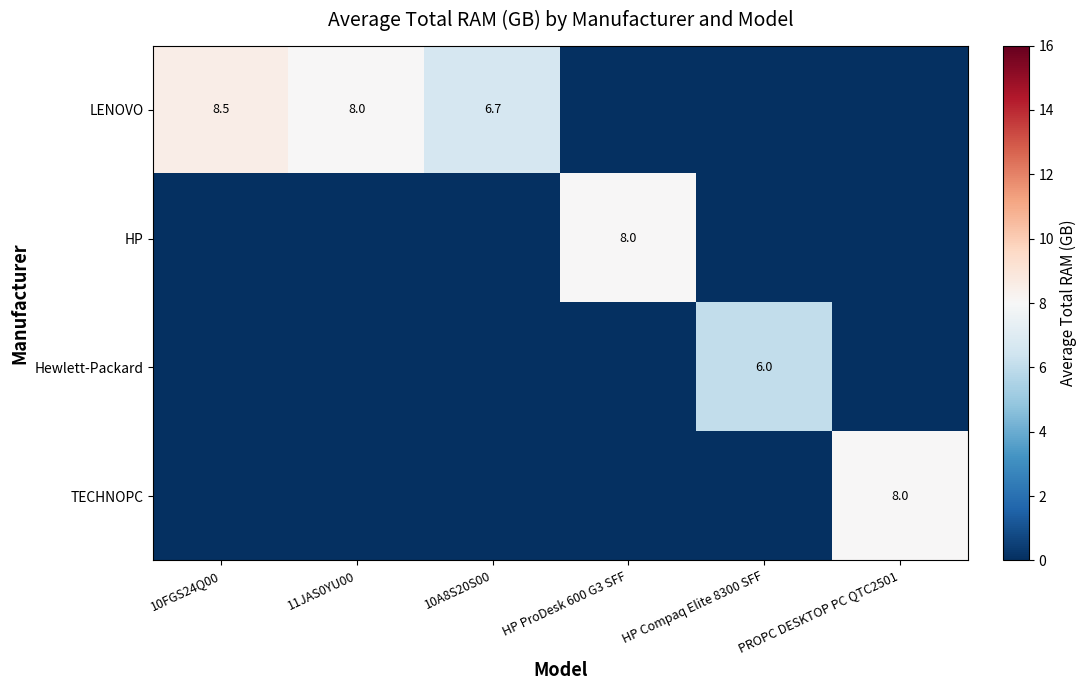

What is the total value across all series at 10FGS24Q00?

8.5